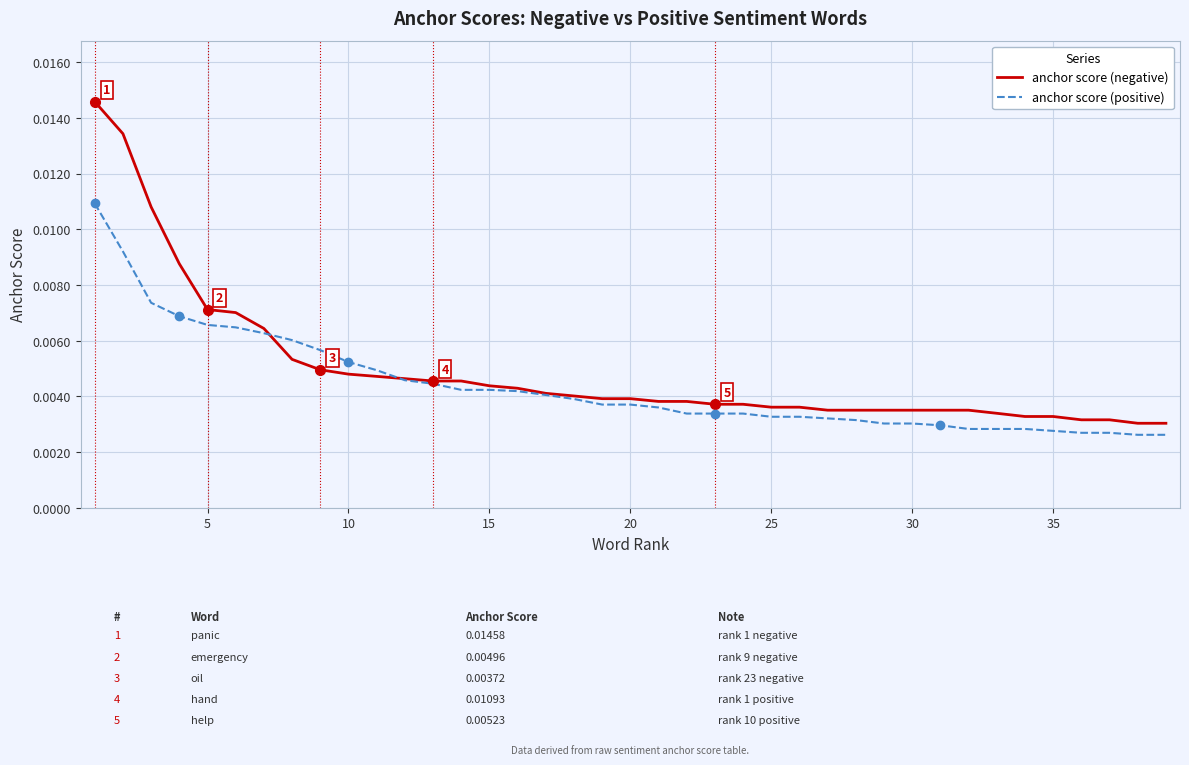

Rank the series by their maximum value, from highest to lowest.

anchor score (negative), anchor score (positive)